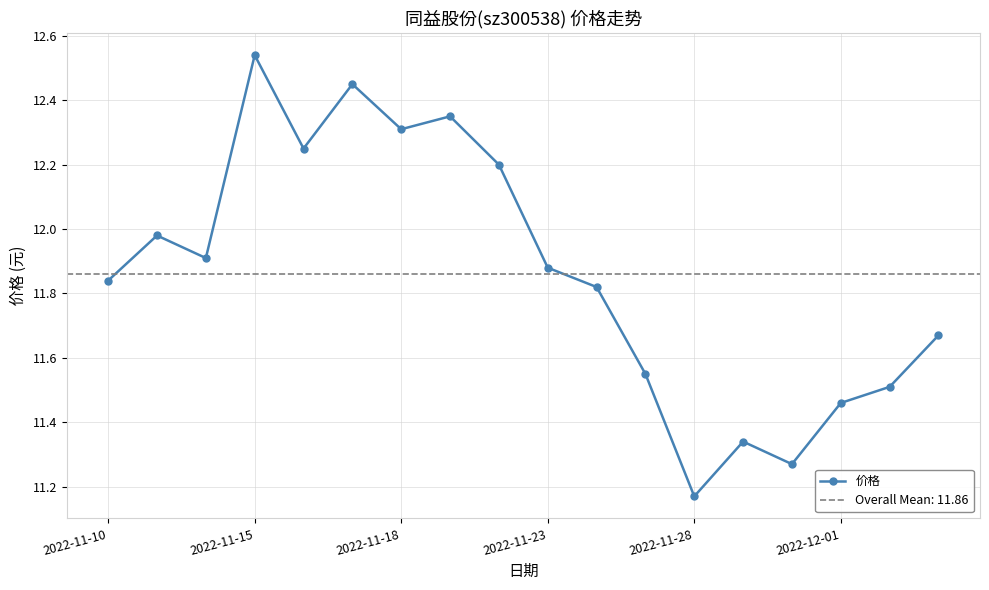

What is the maximum value shown in the chart?

12.5